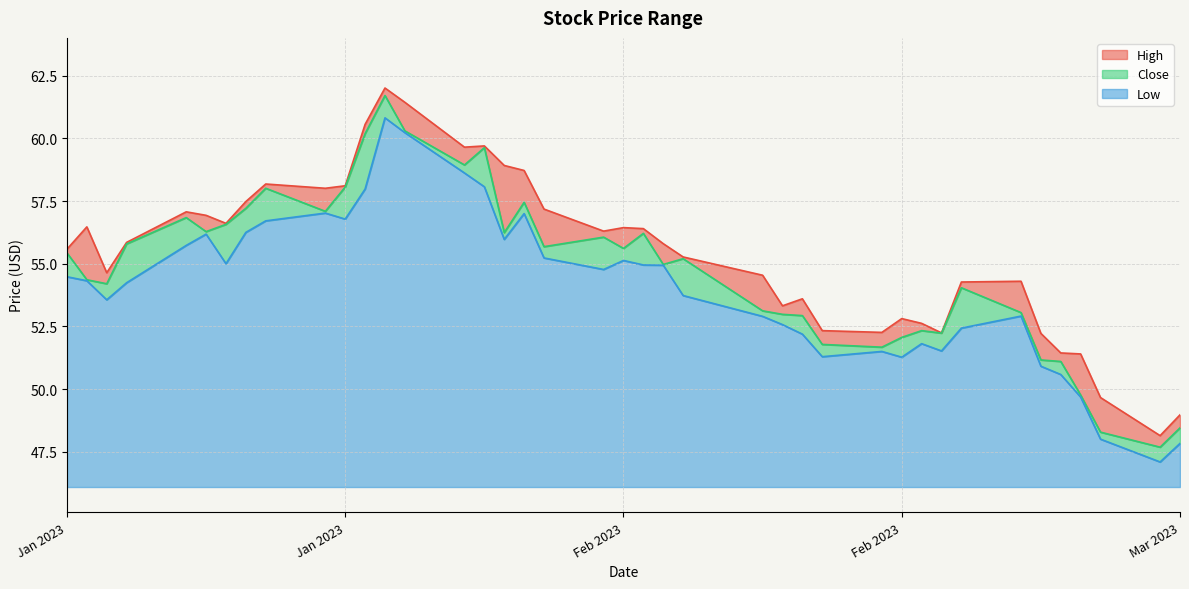

What is the difference between the maximum and minimum values in the Close series?

14.0